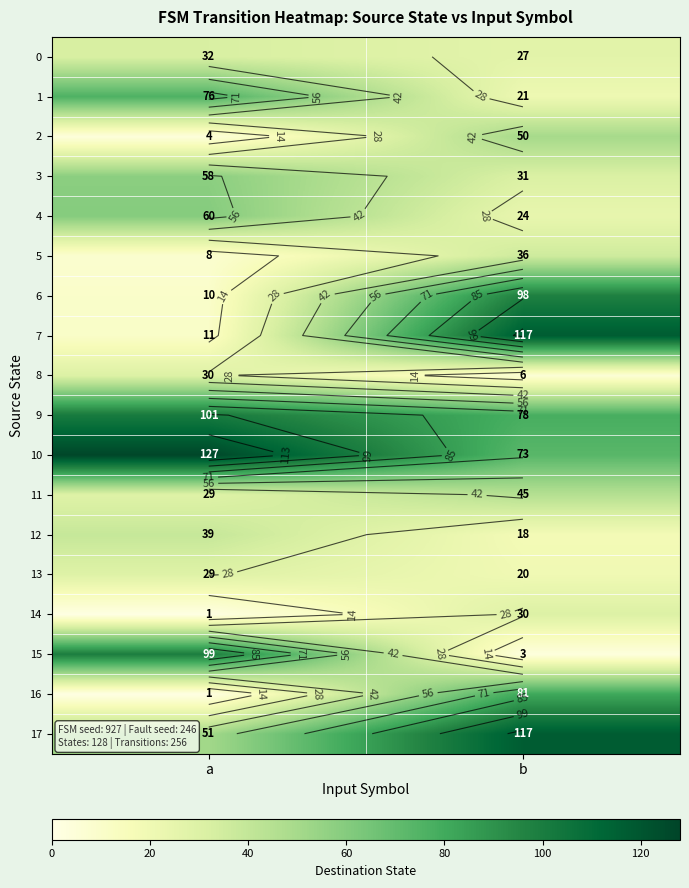

Which series has the largest range (max minus min)?

7